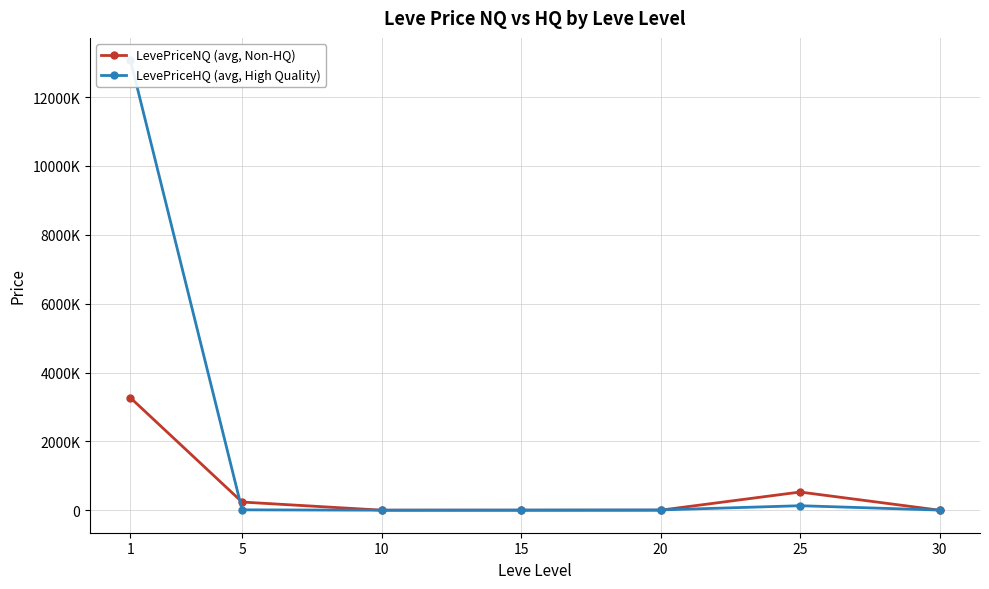

What is the sum of the LevePriceNQ (avg, Non-HQ) values at 25 and 20?

531206.2